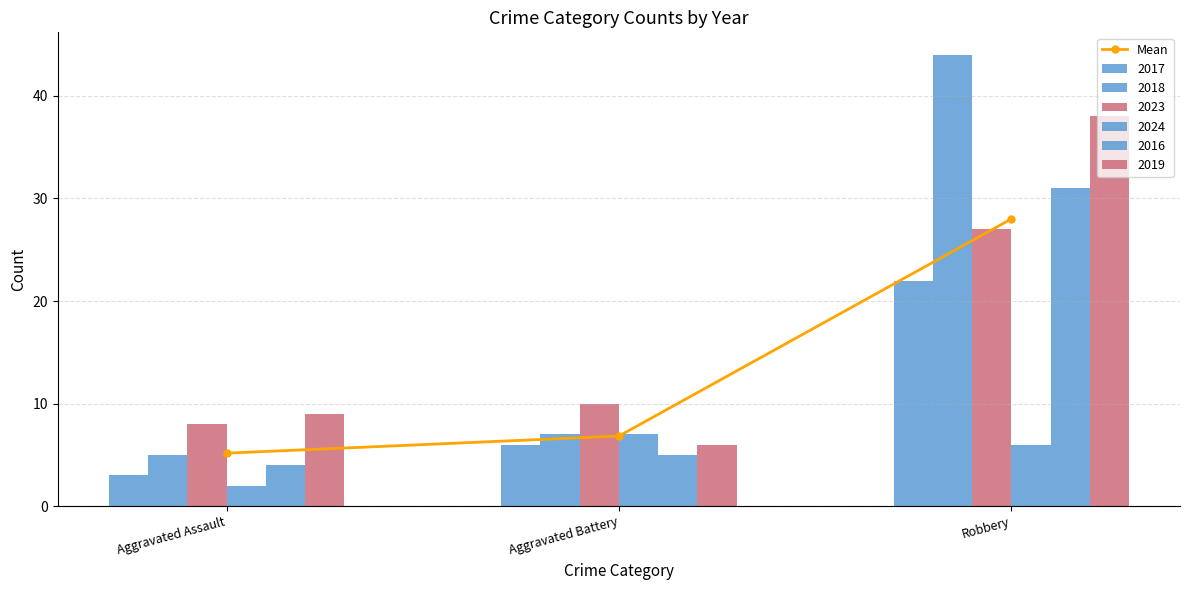

What is the smallest value displayed?

5.2